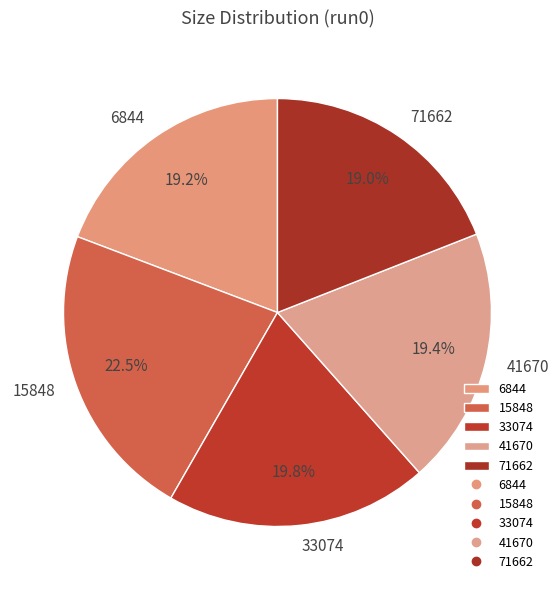

How many segments does this pie chart have?

5